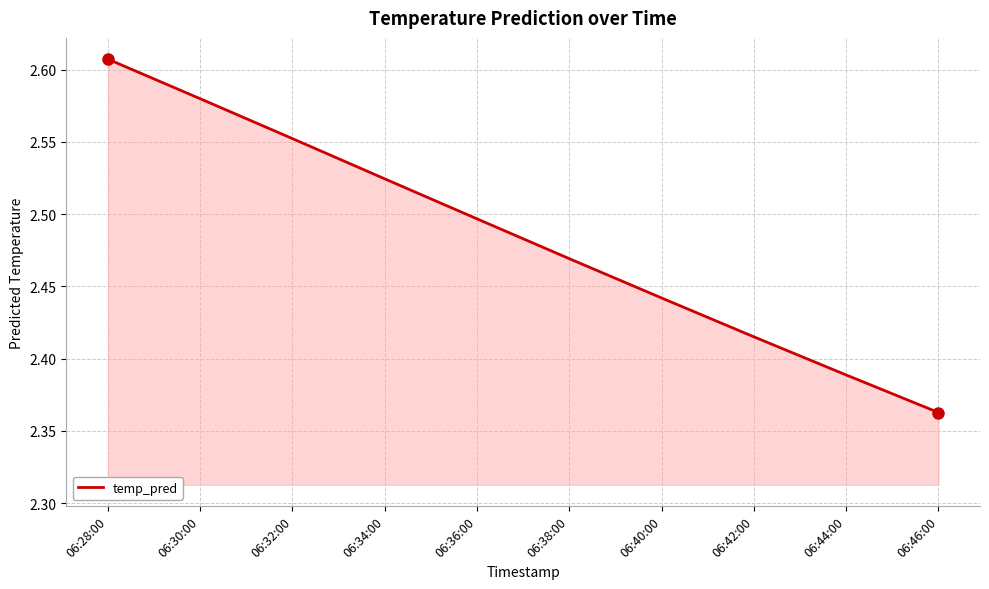

Which category has the lowest value across all series?

06:46:00